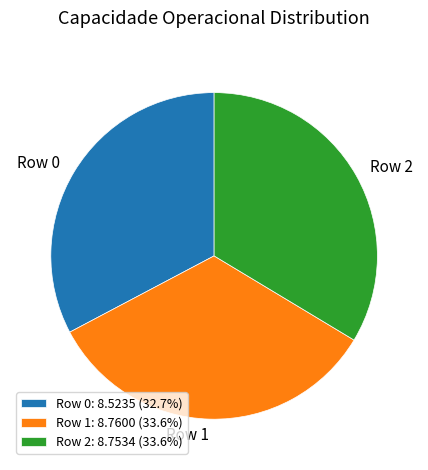

Is there a majority slice in this chart?

No